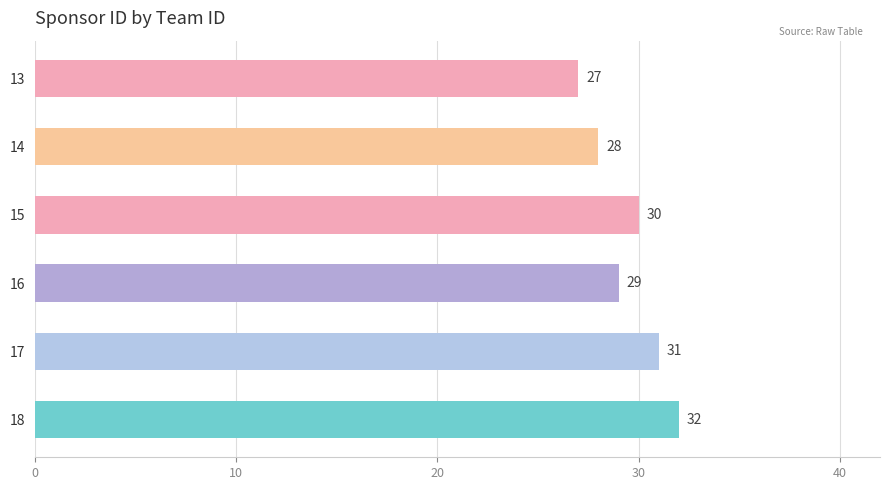

What is the value of the 1st bar from the top?

27